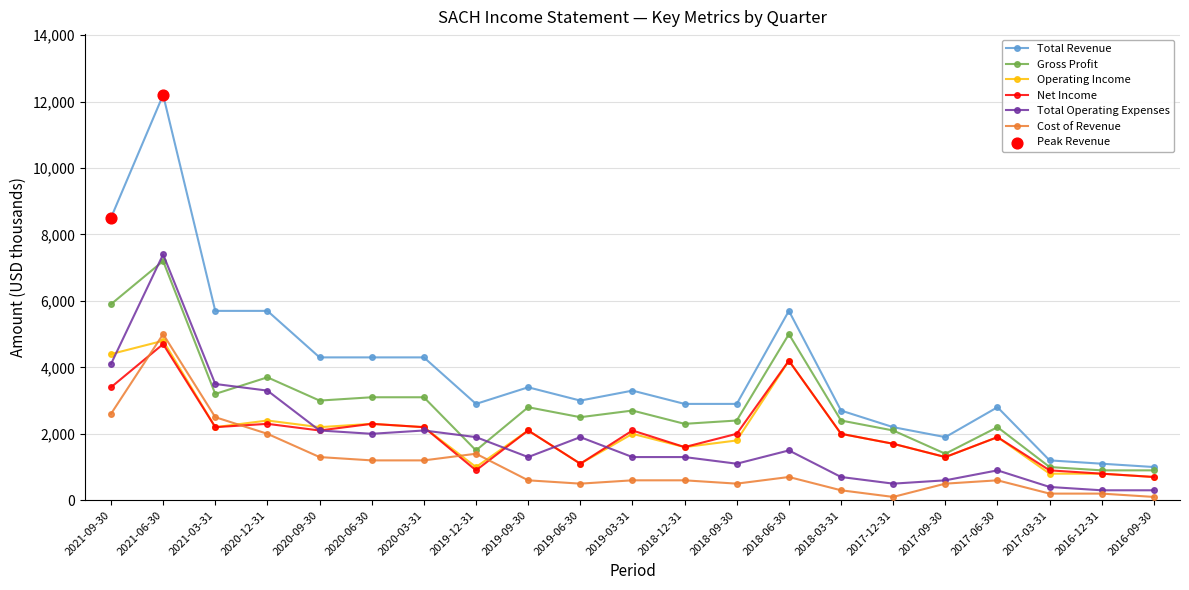

Which series changed the most between 2021-06-30 and 2017-06-30?

Total Revenue